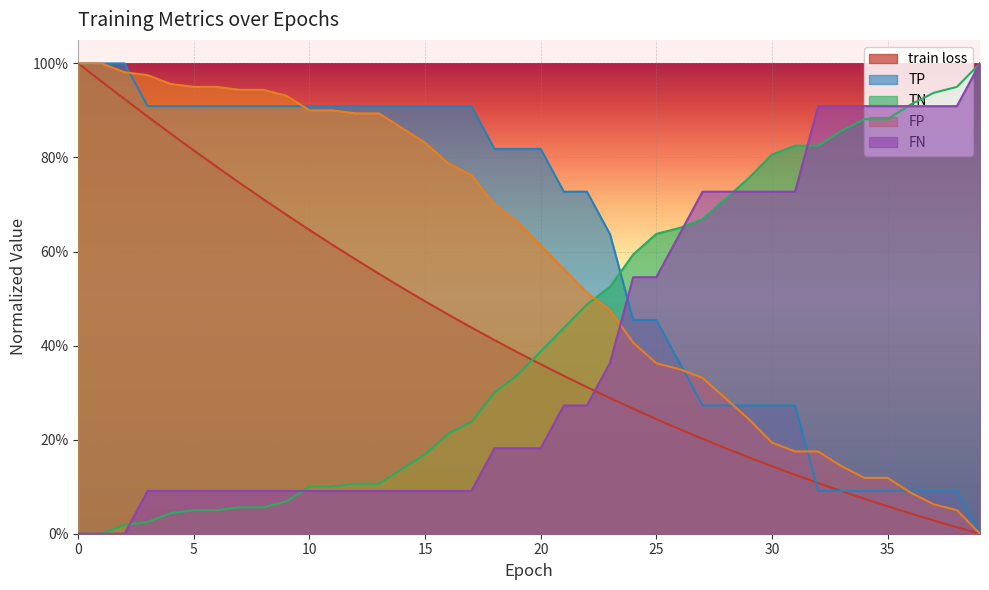

Which series has the largest total across all categories?

TP